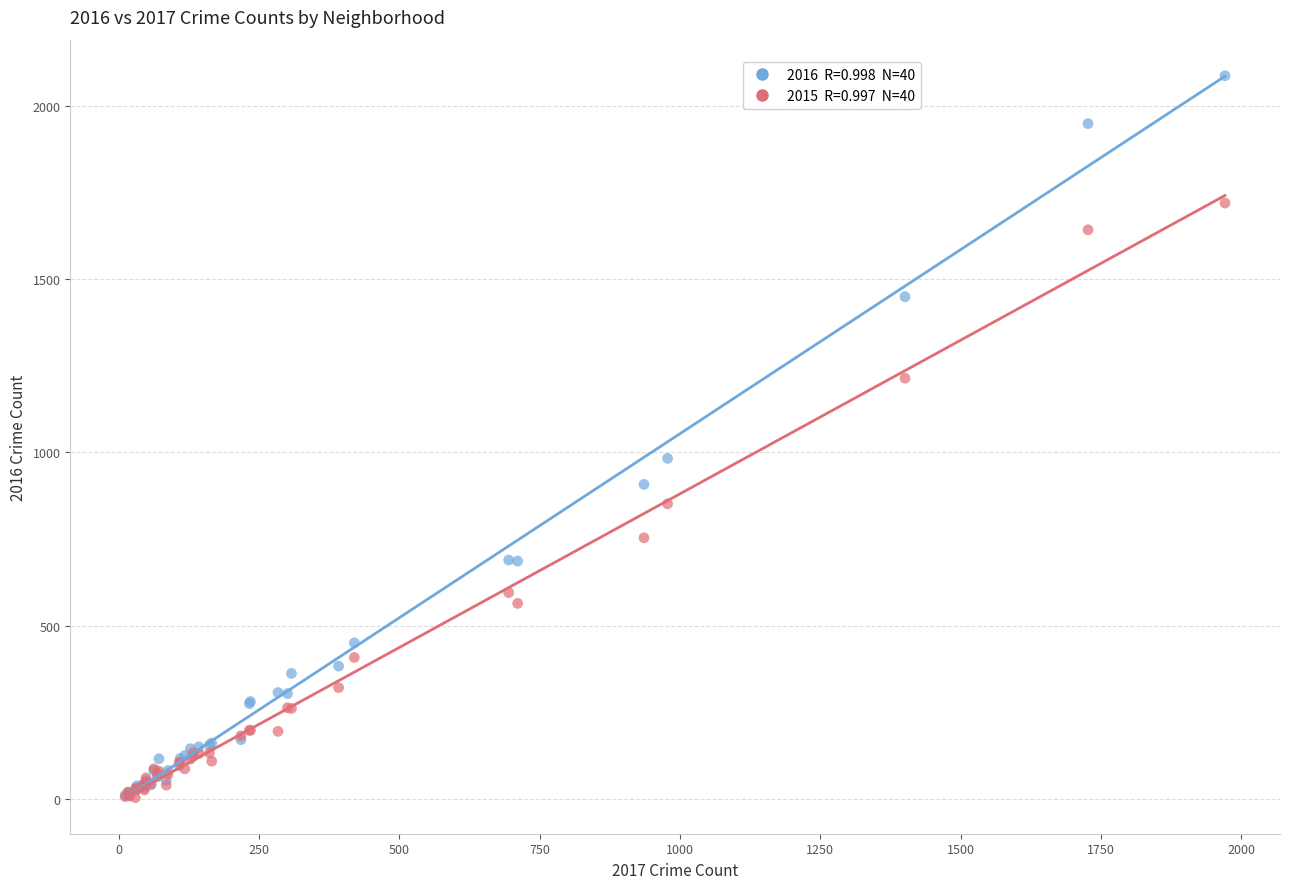

Across all series, what Y value is closest to 1045?

983